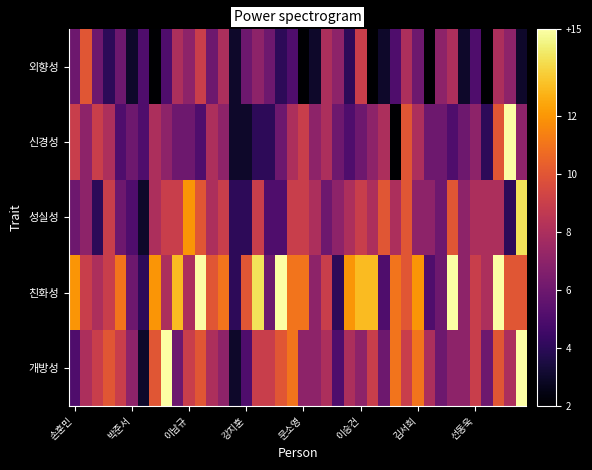

How many data points does each series have?

40